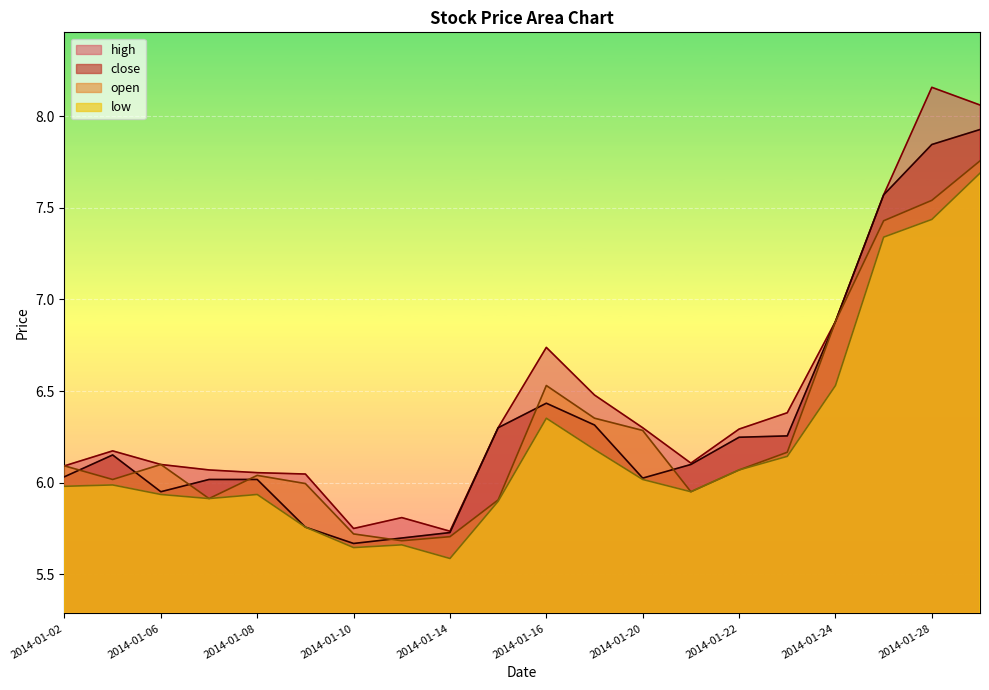

What is the maximum value shown in the chart?

8.2